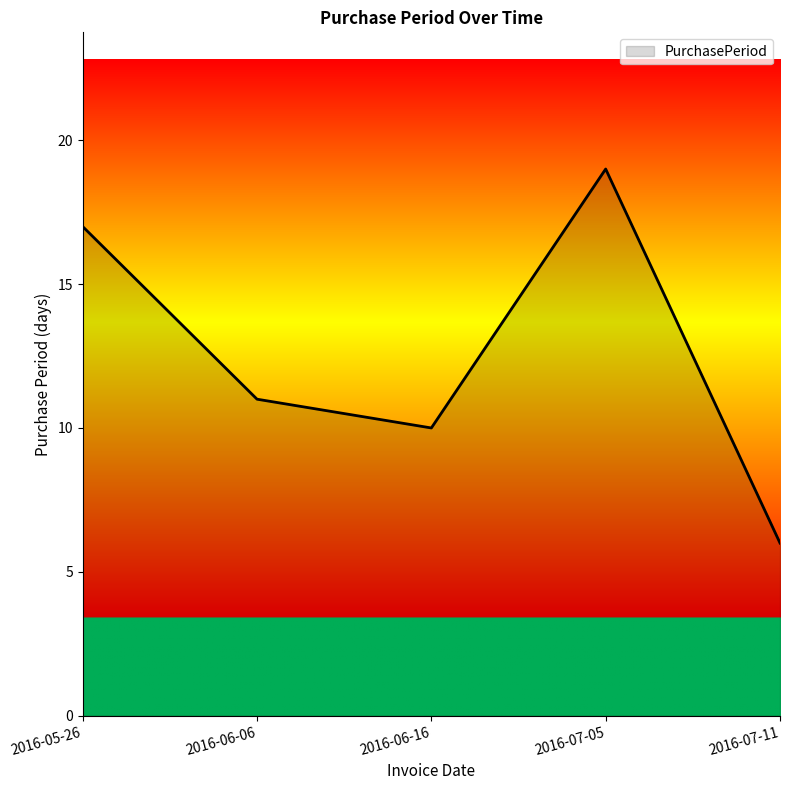

Rank the categories by value from highest to lowest.

2016-07-05, 2016-05-26, 2016-06-06, 2016-06-16, 2016-07-11